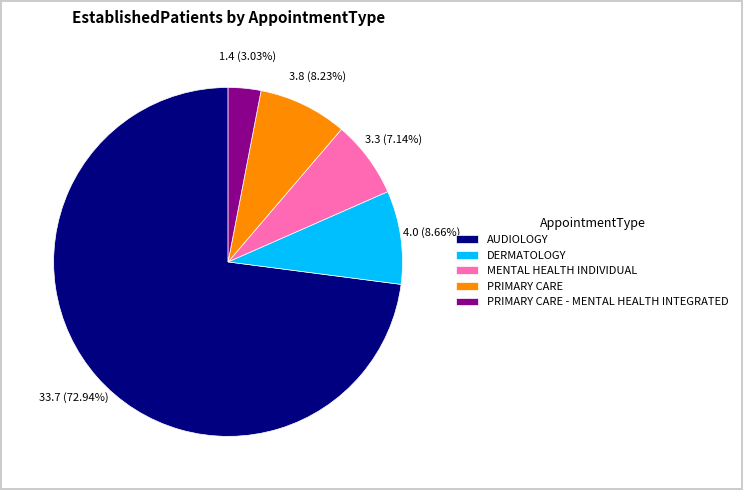

What is the majority slice?

AUDIOLOGY